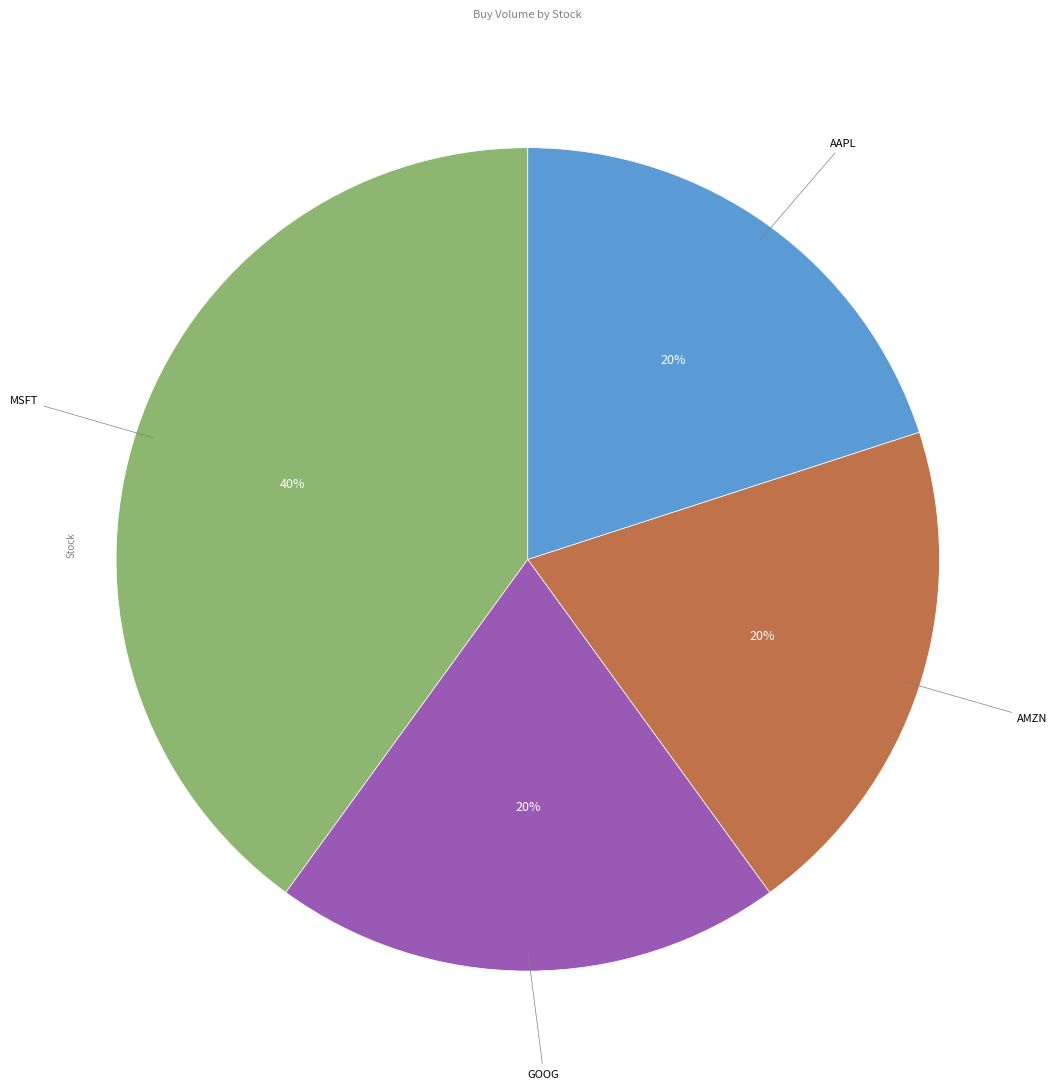

Combined, do AMZN and GOOG account for over 50%?

No